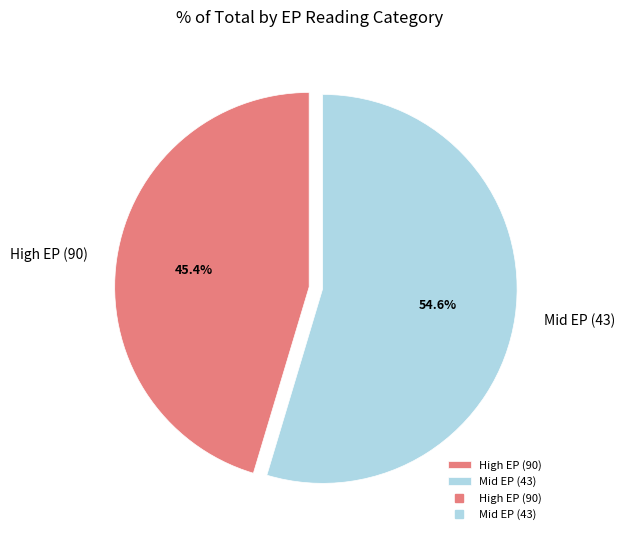

Is there any slice that represents more than half of the pie?

Yes